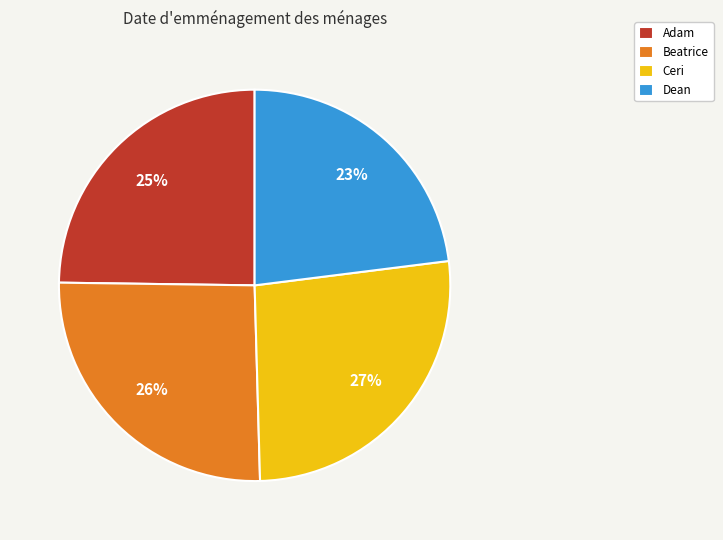

Do Ceri and Adam together represent more than half of the pie?

Yes